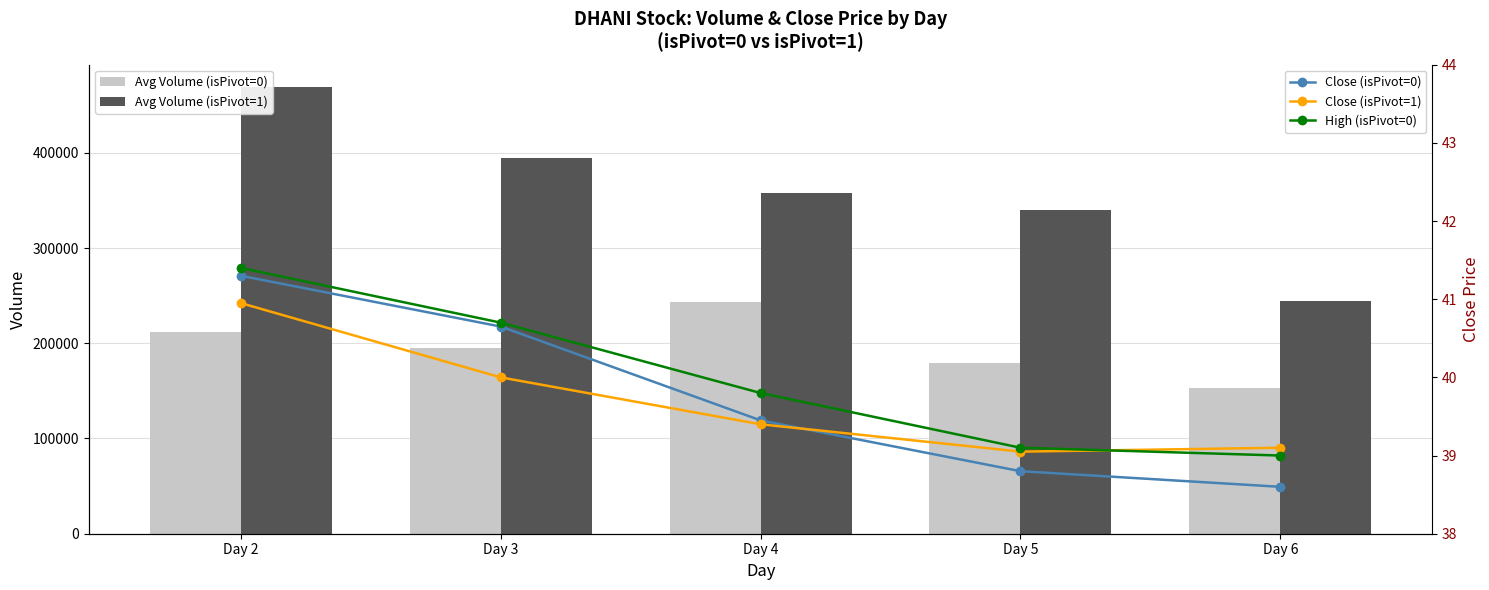

What is the total value across all series at Day 2?

681007.7